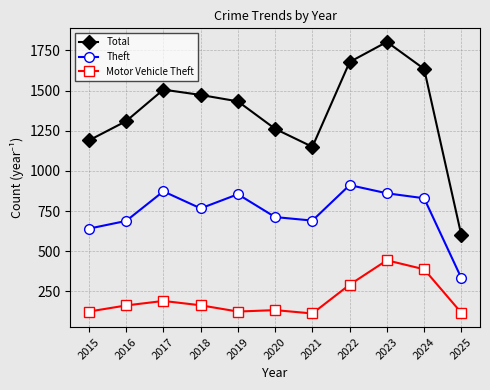

True or false: Total and Motor Vehicle Theft cross at least once.

False